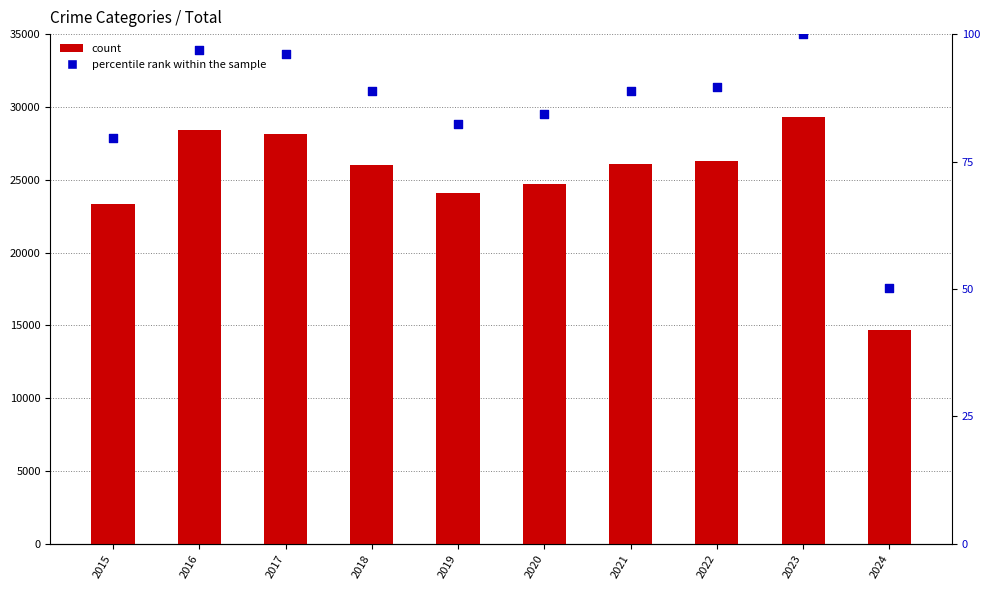

Which series reaches the maximum Y coordinate?

count